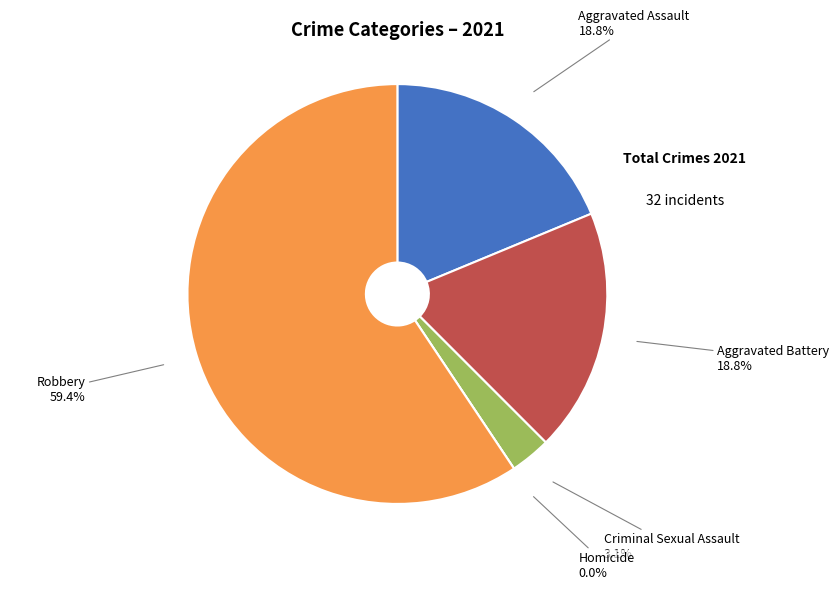

How many slices are in this pie chart?

5